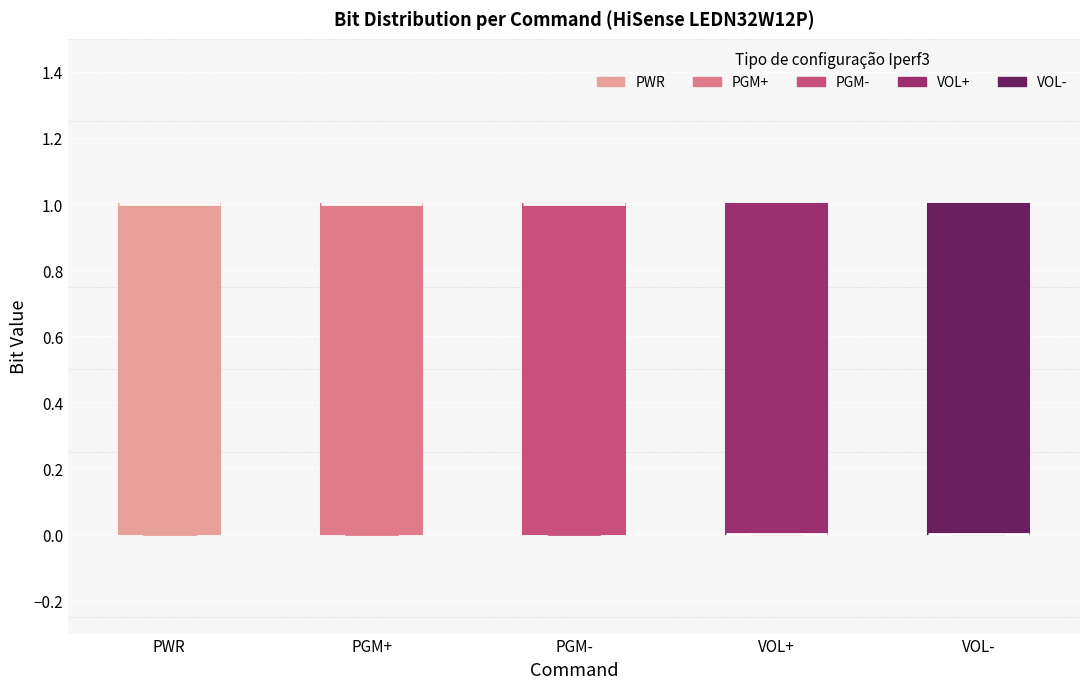

Reading left to right, transcribe this box plot: for each box, give where its median line is, the range the box spans, and where its two whiskers end, as read against the y-axis. The values are not printed on the chart, so give them approximately, as read against the axis.

PWR: median 1 (drawn on the box's upper edge), box 0 to 1, whiskers 0 to 1
PGM+: median 1 (drawn on the box's upper edge), box 0 to 1, whiskers 0 to 1
PGM-: median 1 (drawn on the box's upper edge), box 0 to 1, whiskers 0 to 1
VOL+: median 0 (drawn on the box's lower edge), box 0 to 1, whiskers 0 to 1
VOL-: median 0 (drawn on the box's lower edge), box 0 to 1, whiskers 0 to 1